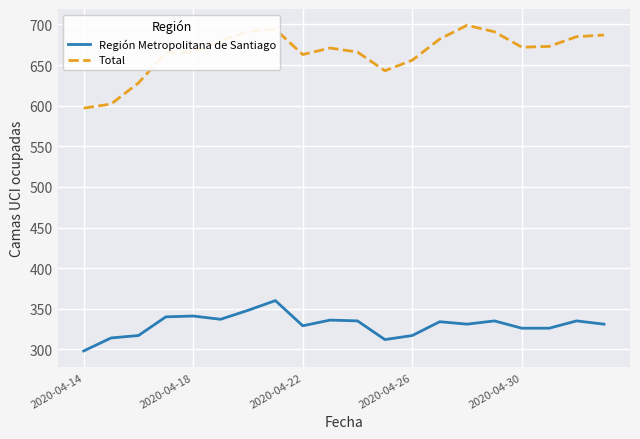

Which series has the largest total across all categories?

Total